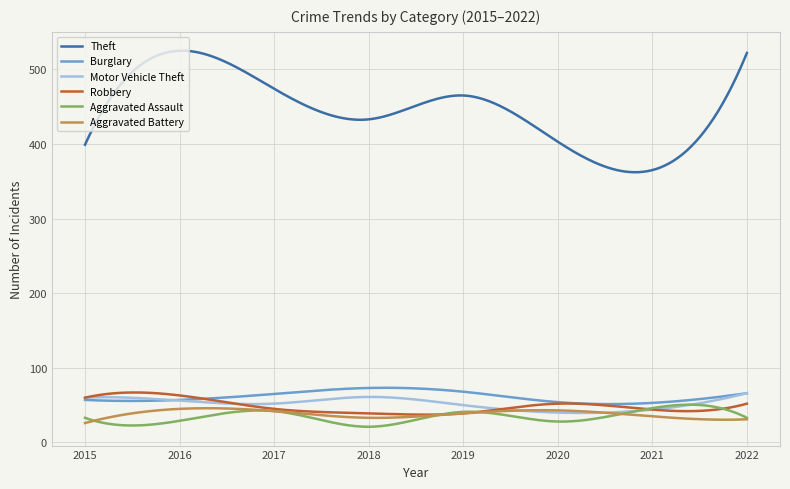

What is the maximum value for Aggravated Battery?

45.9